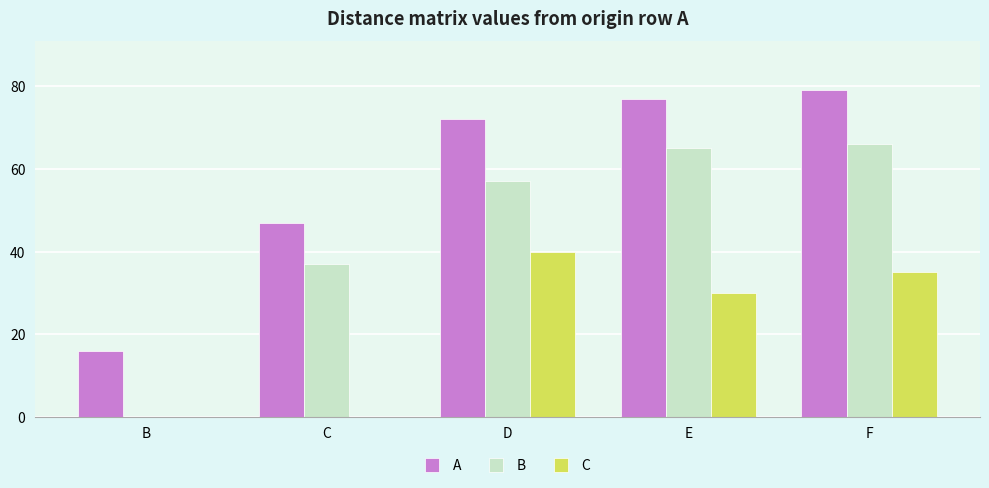

The C series shows 51 at F. True or false?

False